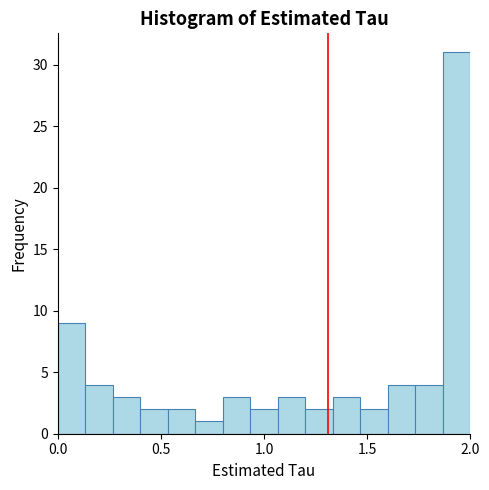

Read against the x-axis, roughly where is the centre of the tallest bar?

1.95